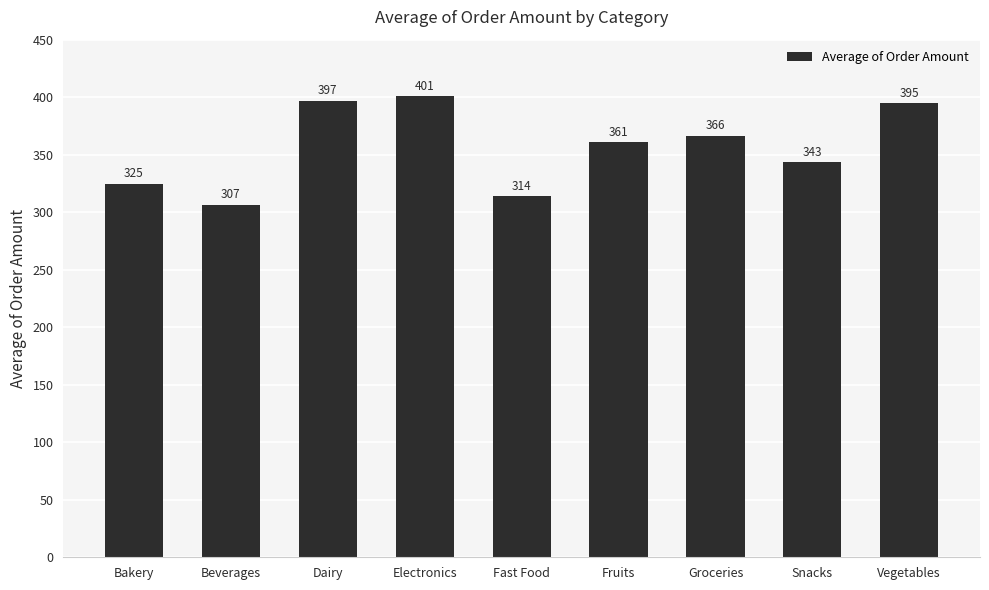

Which label corresponds to the smallest value in the chart?

Beverages